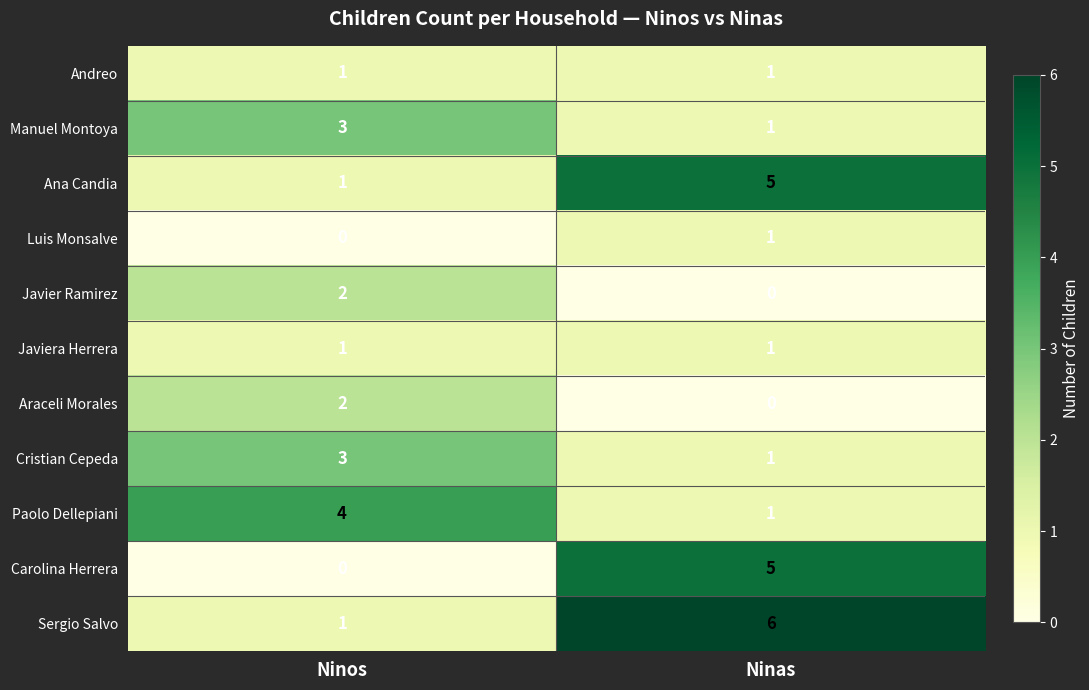

True or false: Araceli Morales has a value of 2 at Ninos.

True